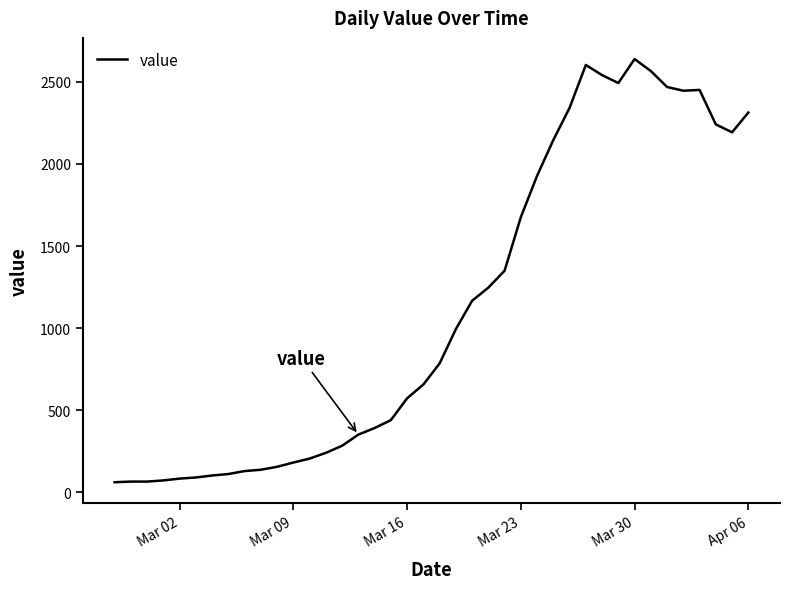

How many series are shown in this chart?

1